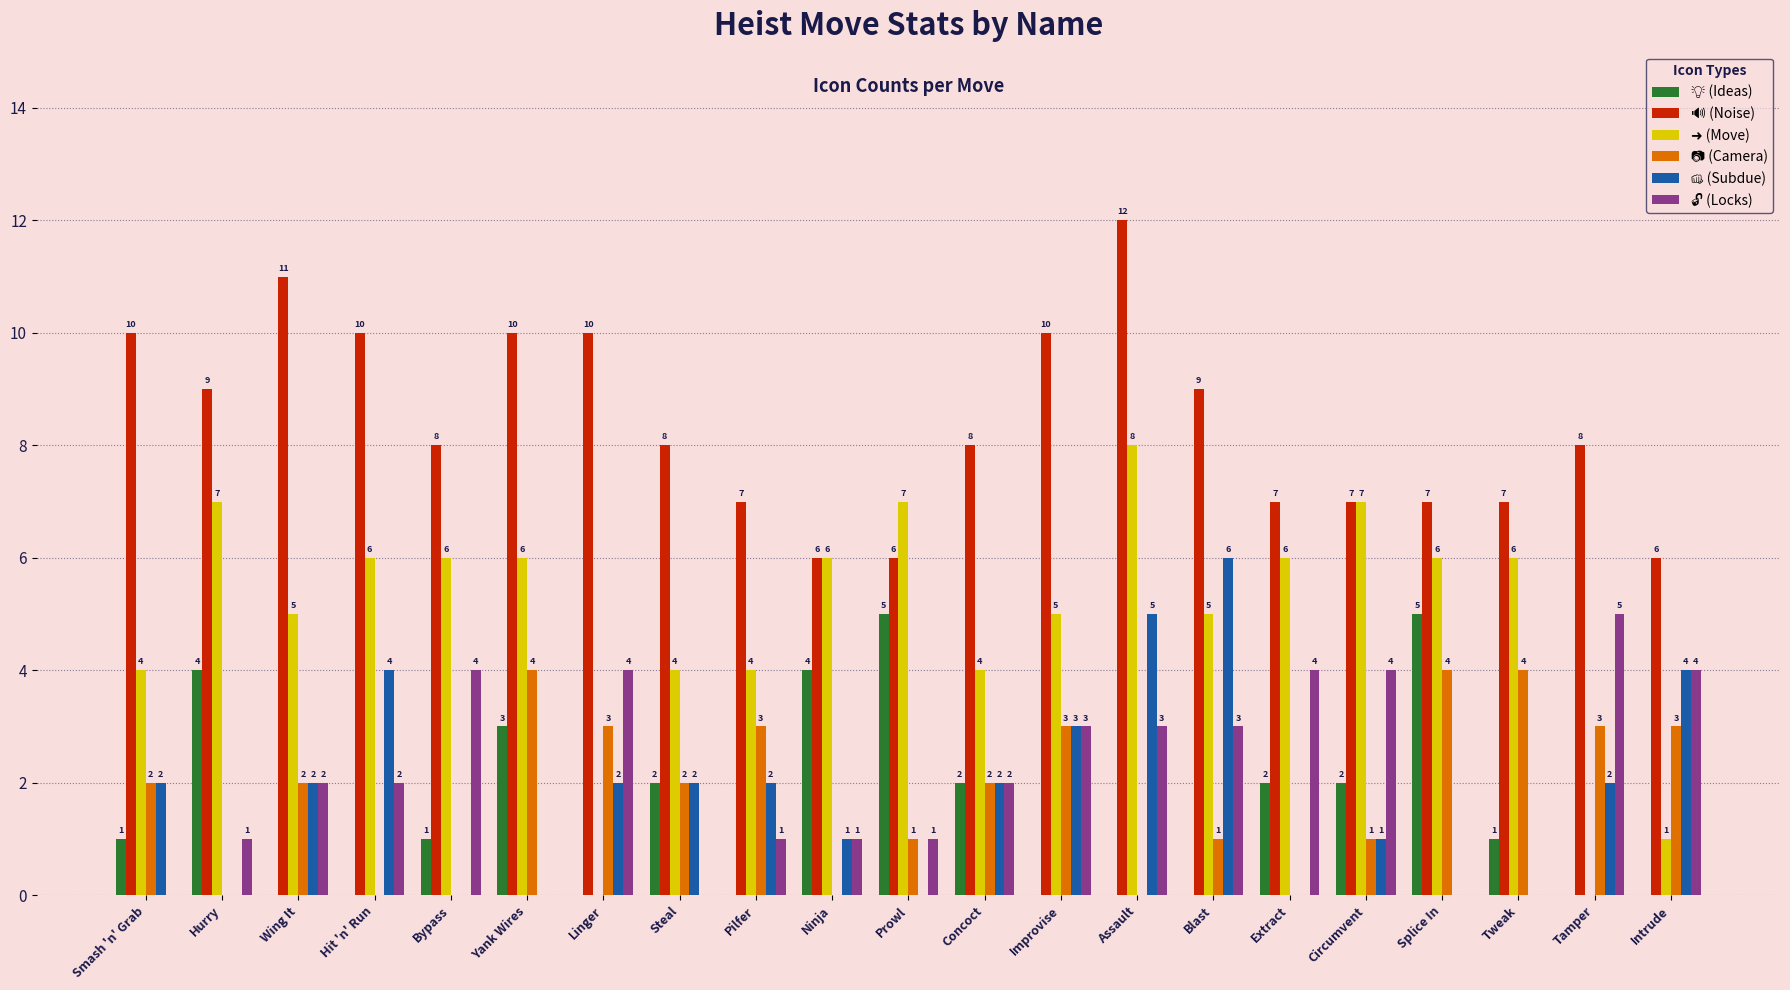

At which category is the sum across all series the highest?

Assault